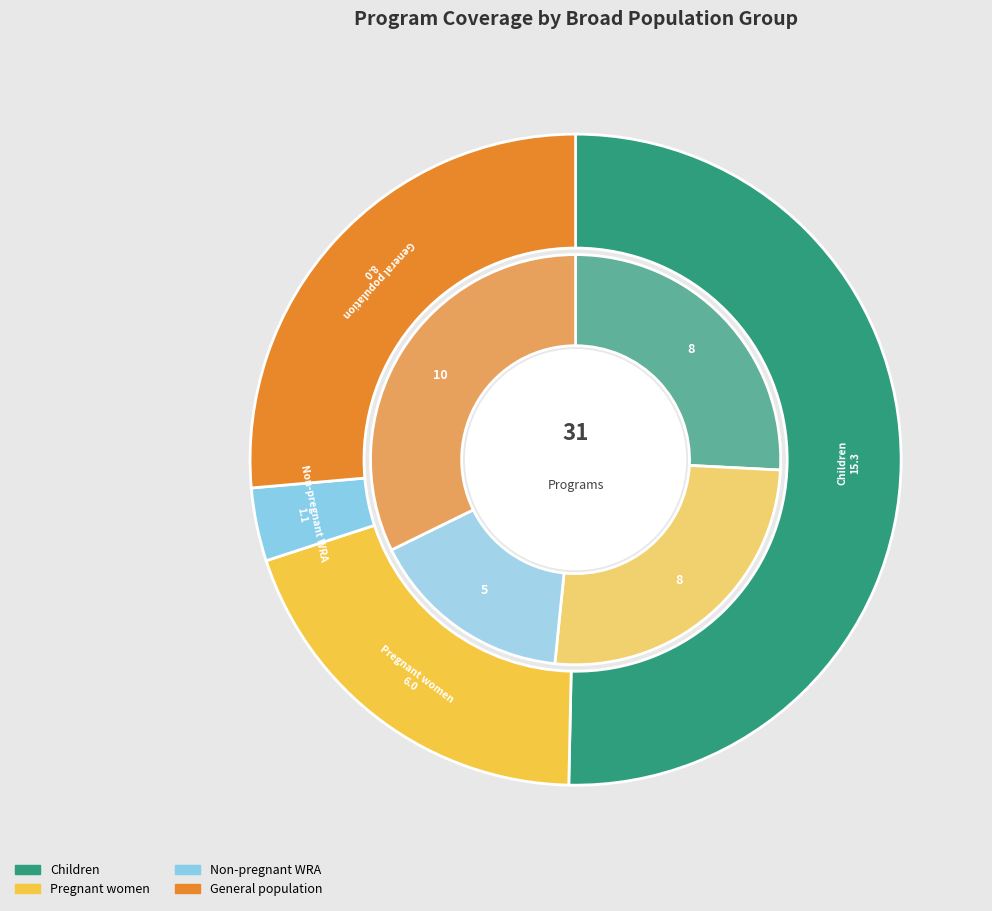

Is the sum of 6 and 9 greater than half?

No